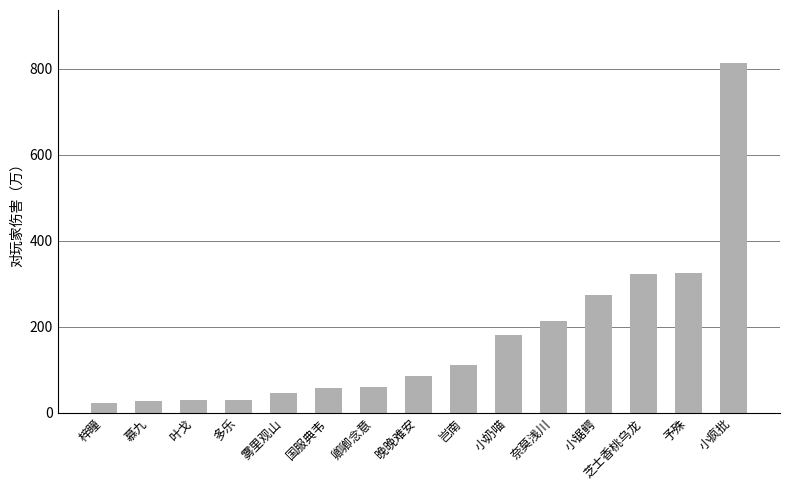

What is the difference between the values at 国服典韦 and 小锯鳄?

215